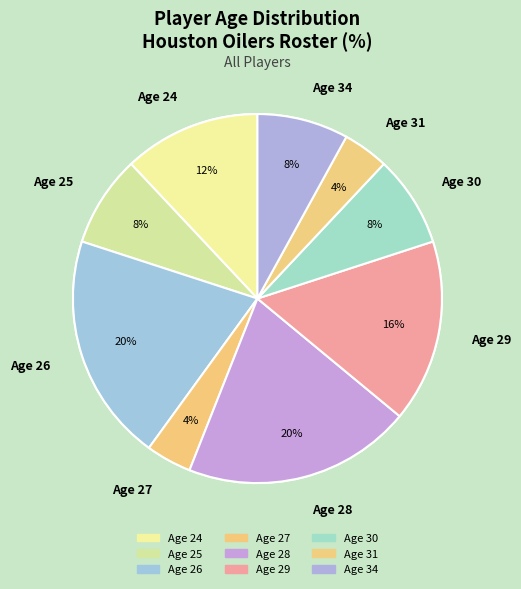

True or false: Age 25 accounts for 8% of the total.

True